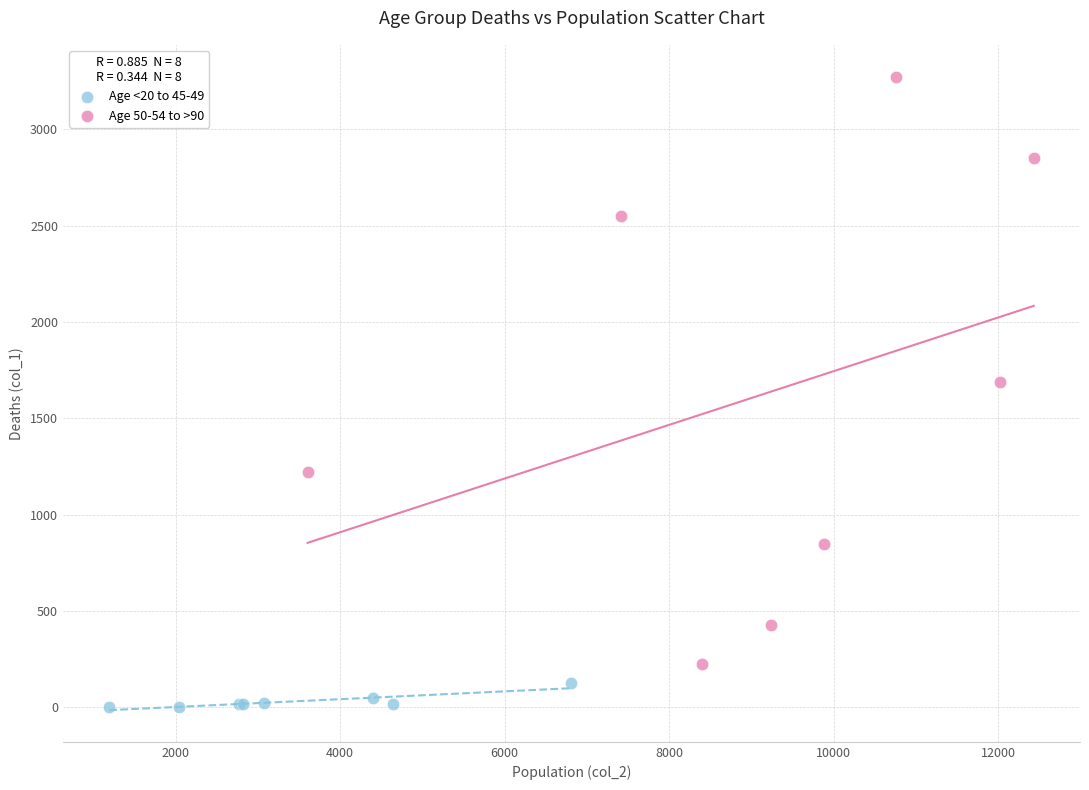

Which series reaches the minimum Y coordinate?

Age <20 to 45-49